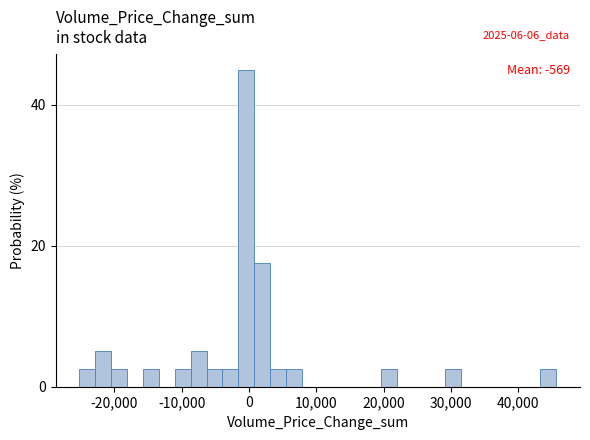

Around what value on the x-axis is the tallest bar? Give the approximate position of its centre, as read against the axis.

0